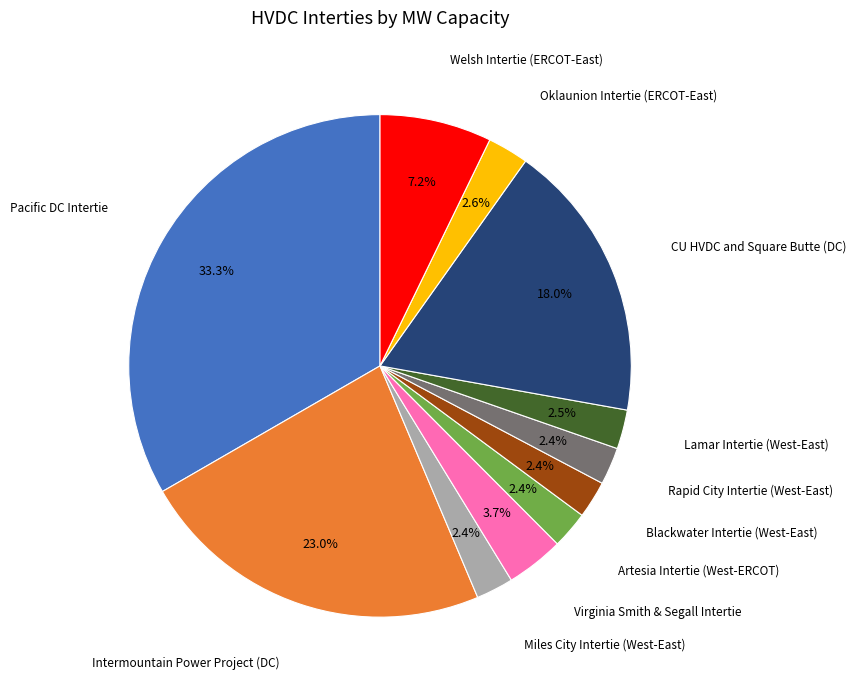

Is there any slice that represents more than half of the pie?

No